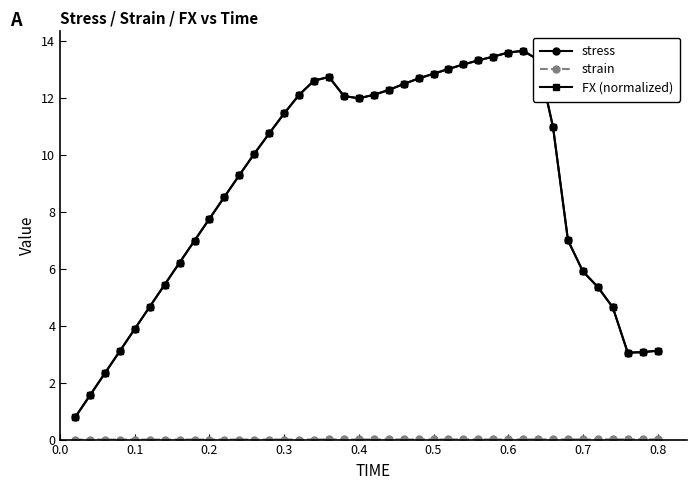

True or false: FX (normalized) has more than 1 points higher than both neighbors.

True